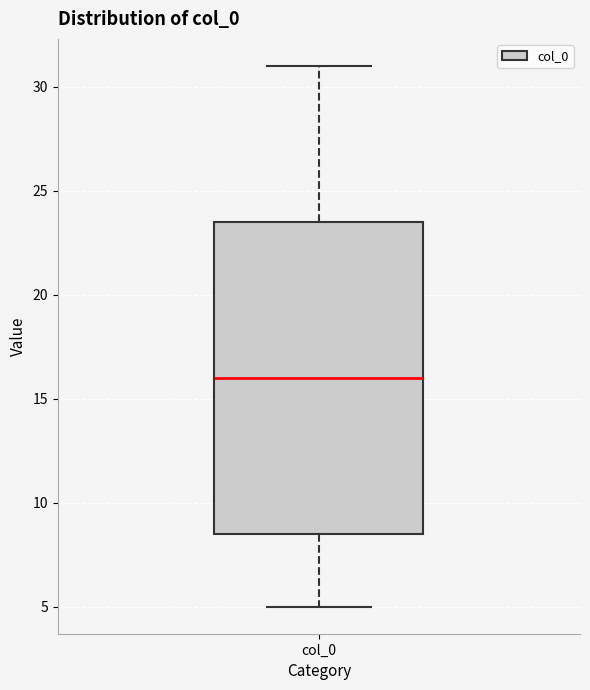

Transcribe this box plot: give where the median line is, the range the box spans, and where the two whiskers end, as read against the y-axis. The values are not printed on the chart, so give them approximately, as read against the axis.

median 16.0, box 8.5 to 23.5, whiskers 5.0 to 31.0